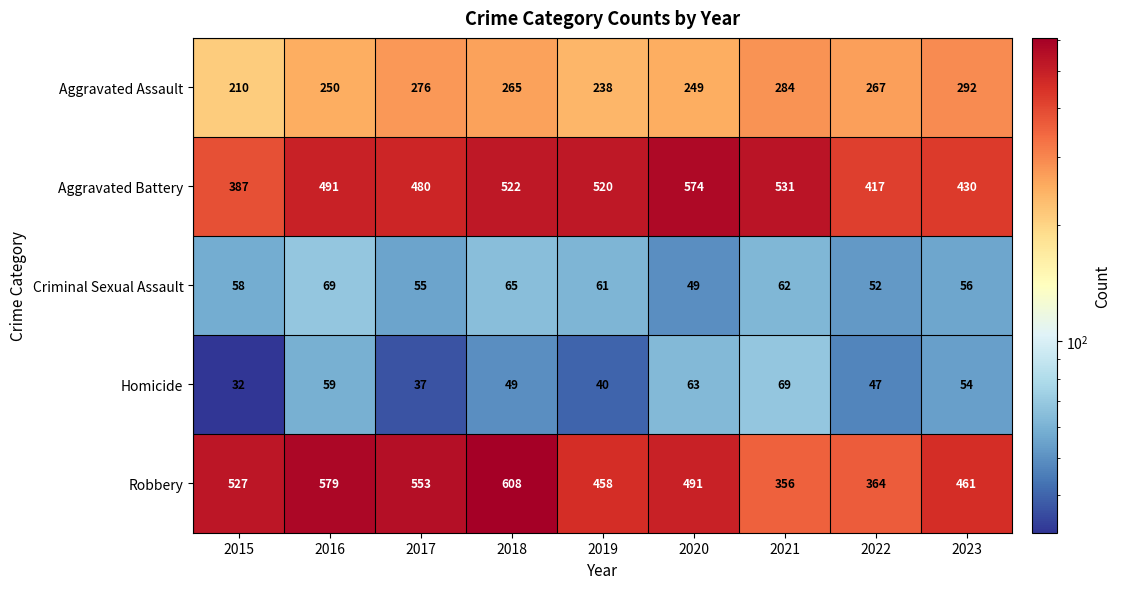

What value does the Homicide series have at 2018?

49